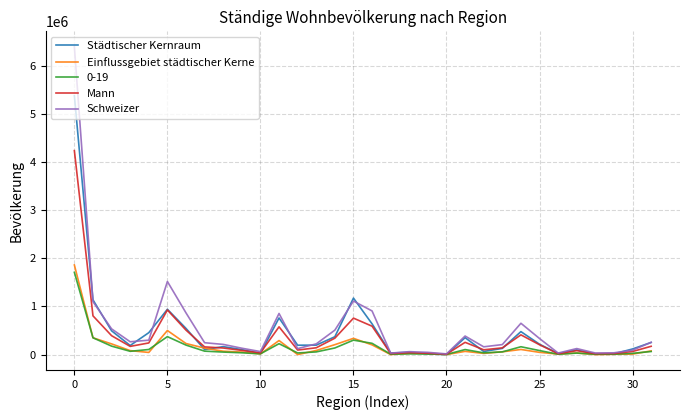

Which series has the widest spread of values?

Schweizer